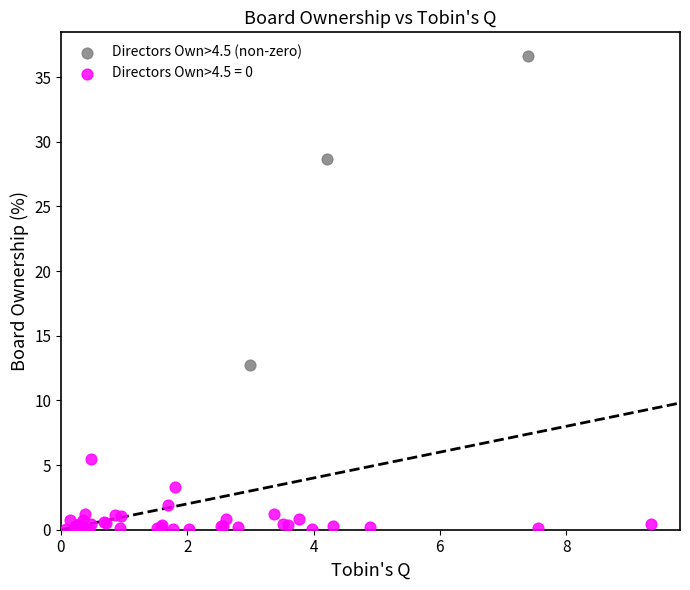

Which series has the largest Y range (max minus min)?

Directors Own>4.5 (non-zero)